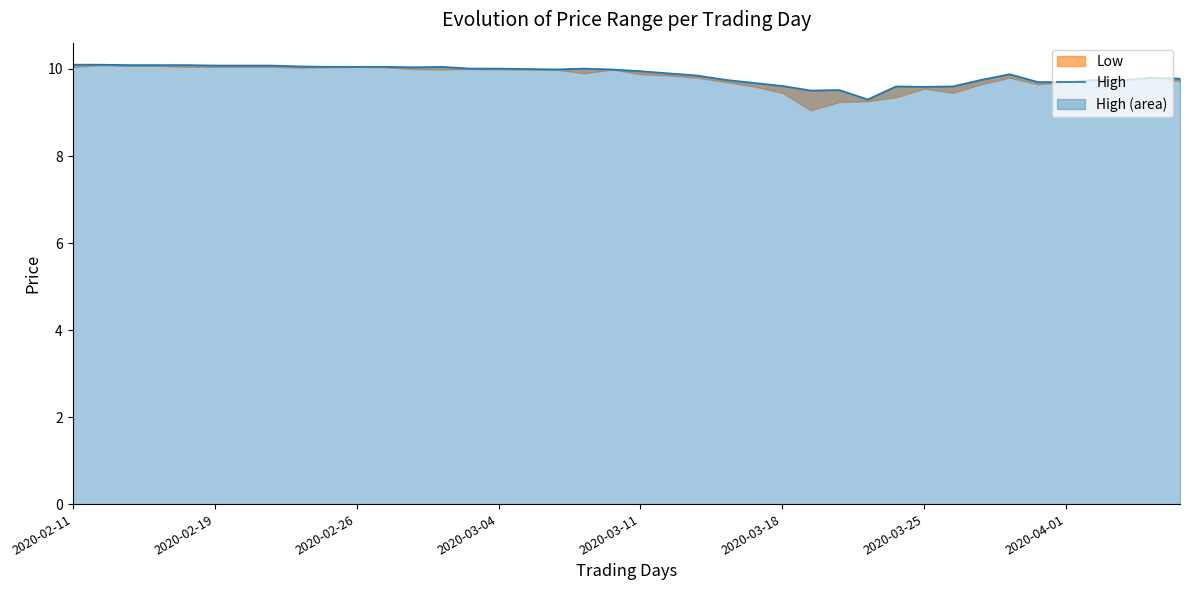

True or false: there are more than 0 points higher than both neighbors.

True